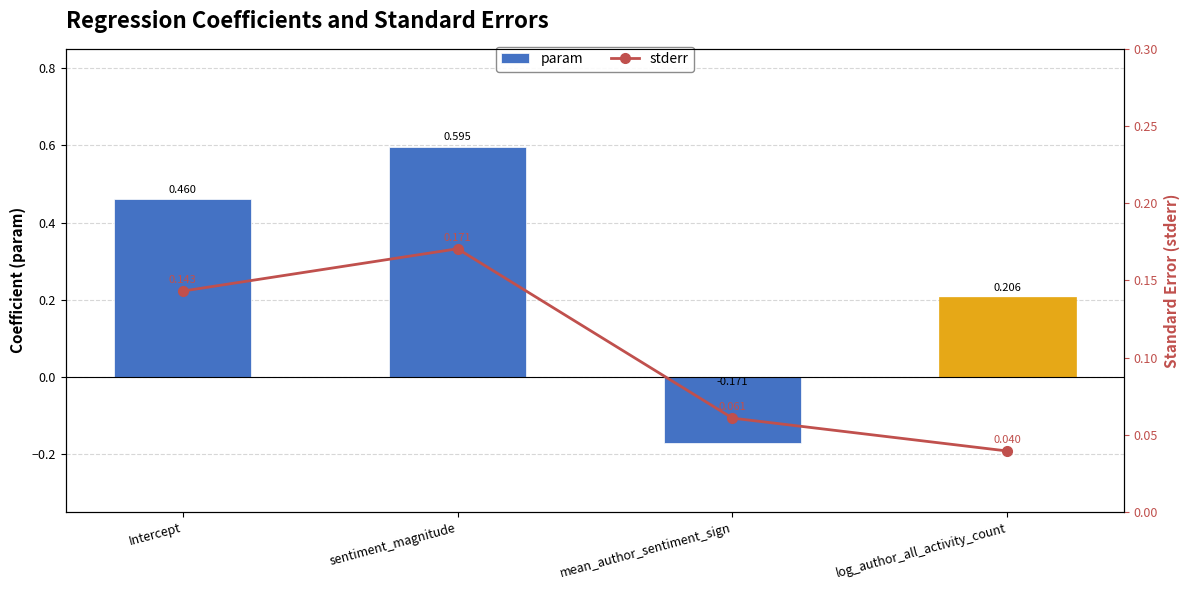

Where is param nearest to the value 0?

mean_author_sentiment_sign